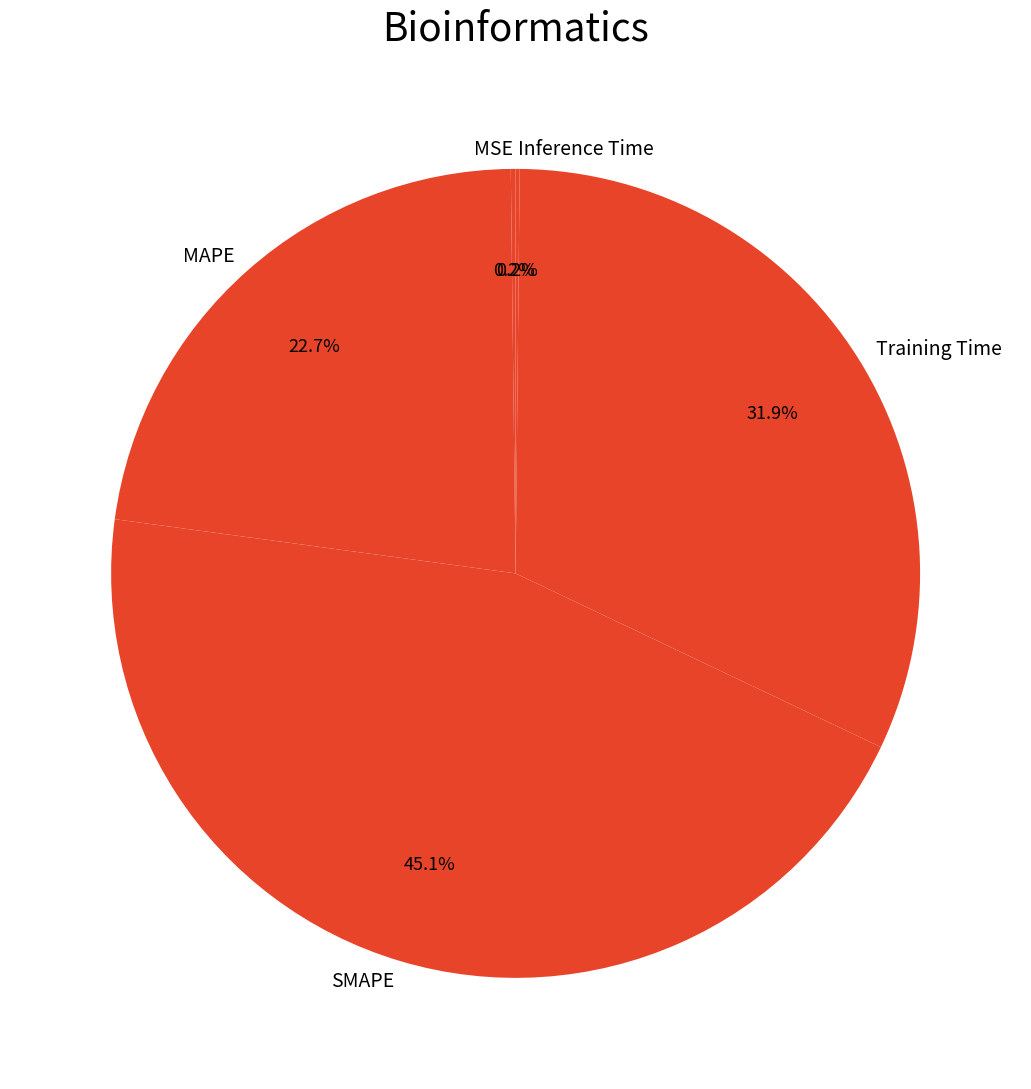

Which has a higher value, MAPE or Training Time?

Training Time